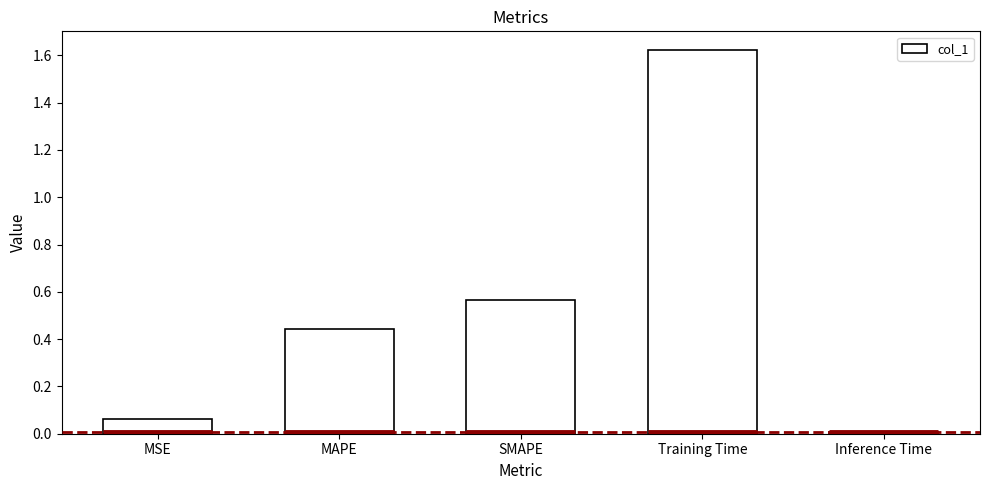

At which label is the value closest to 0?

Inference Time